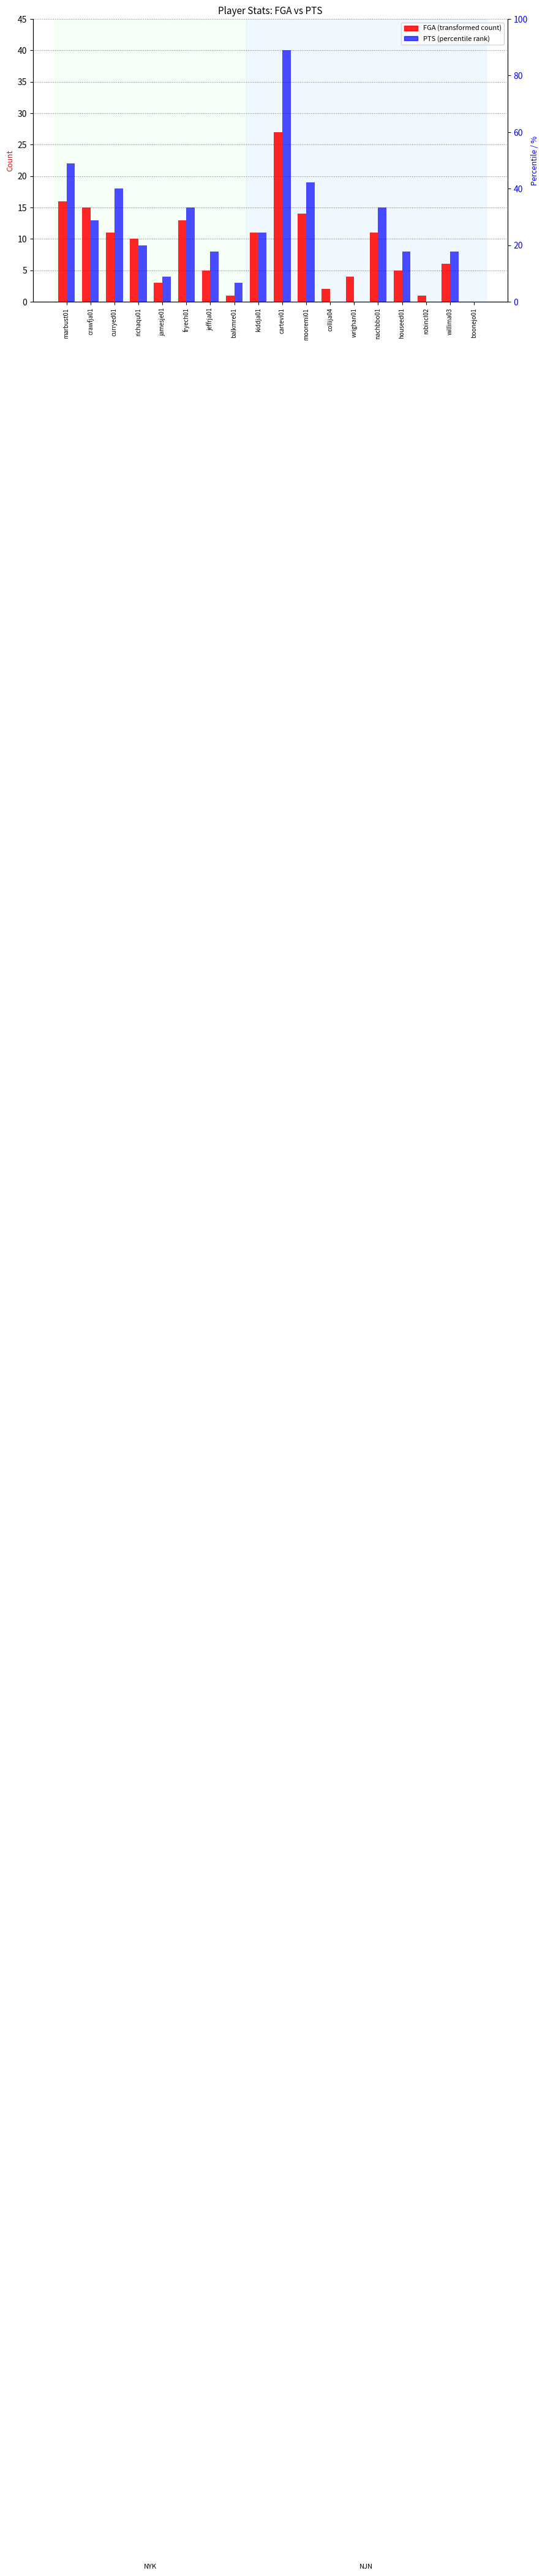

At which category is the sum across all series the highest?

cartevi01